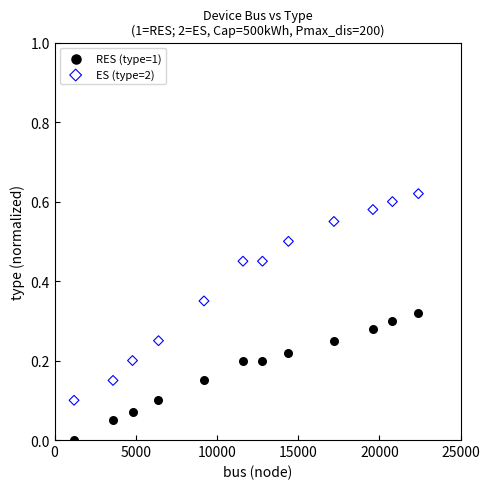

Which series has the widest spread of Y values?

ES (type=2)